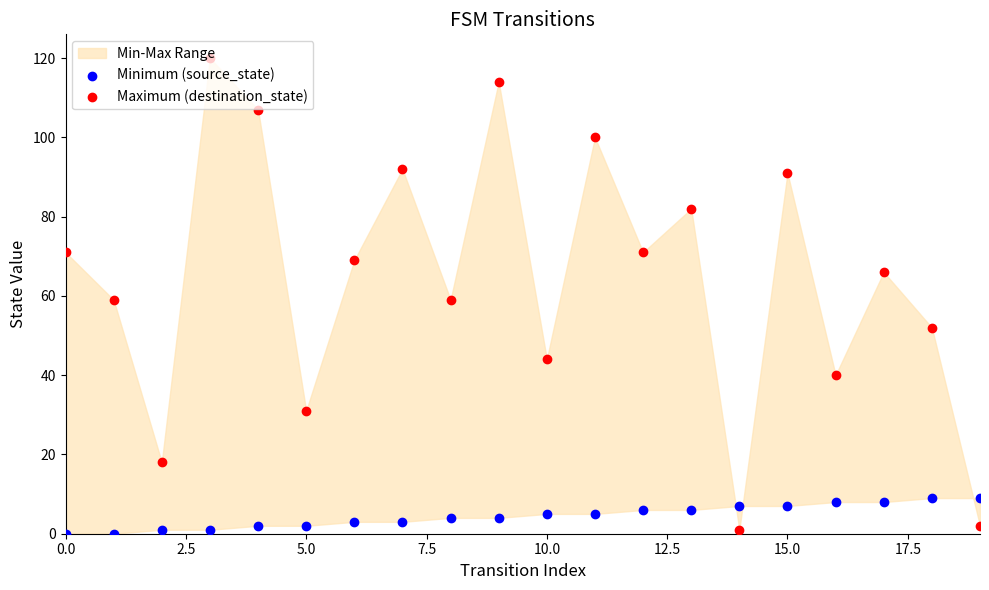

Which series has the largest total across all categories?

Maximum (destination_state)